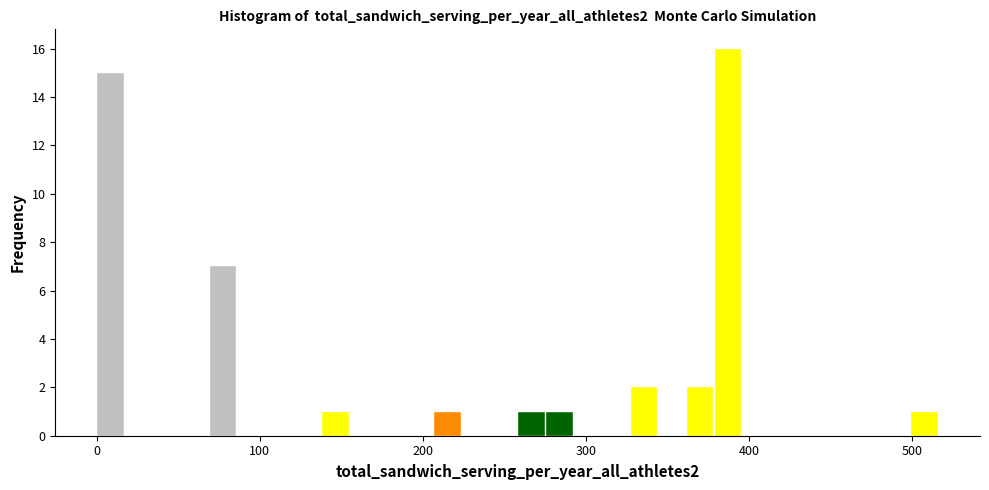

Read against the x-axis, roughly where is the centre of the tallest bar?

390